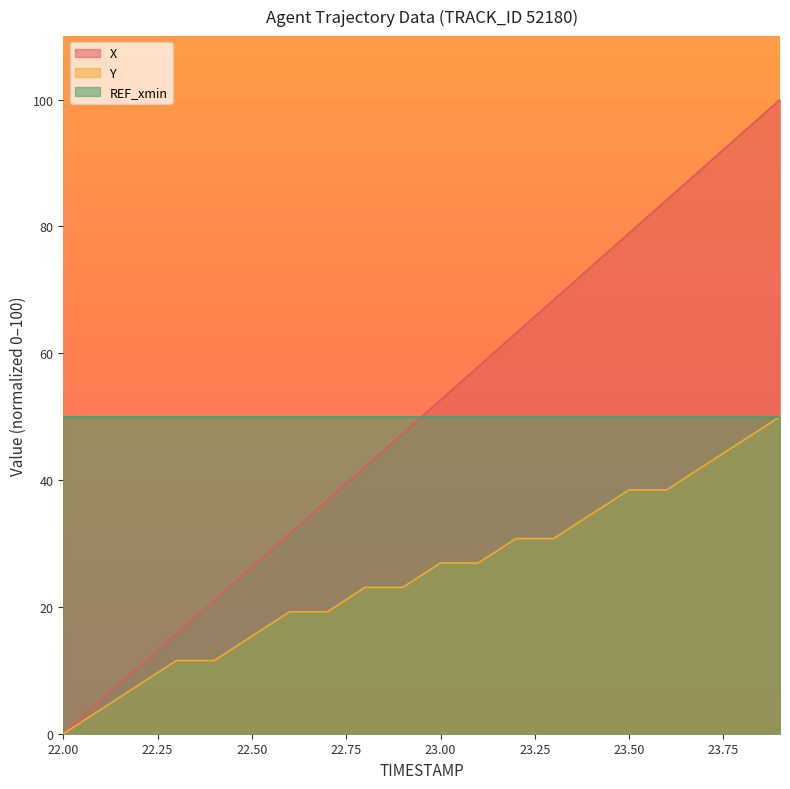

Rank the categories by Y value from lowest to highest.

22.0, 22.1, 22.2, 22.3, 22.4, 22.5, 22.6, 22.7, 22.8, 22.9, 23.0, 23.1, 23.2, 23.3, 23.4, 23.5, 23.6, 23.7, 23.8, 23.9